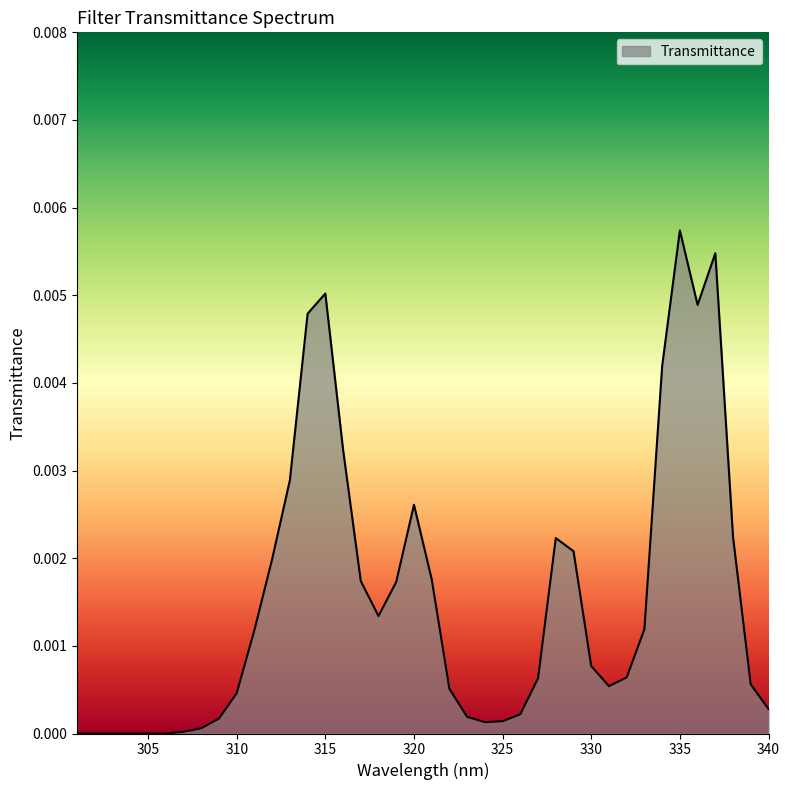

Does the chart have visible grid lines?

No